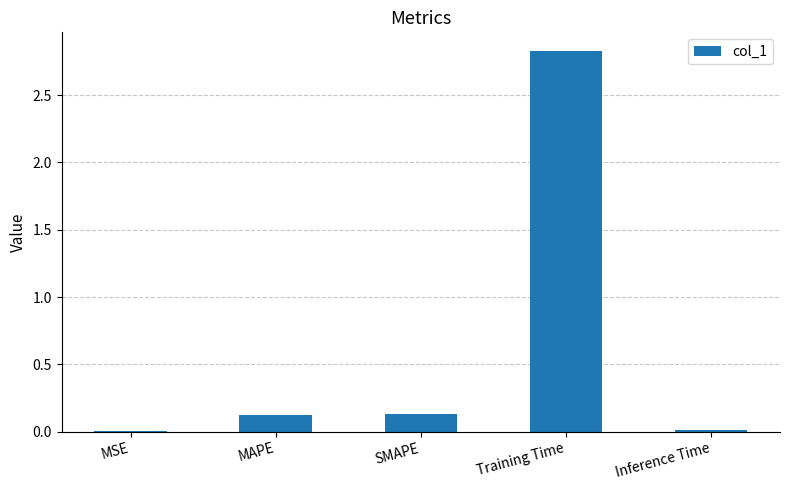

What is the maximum value shown in the chart?

2.8